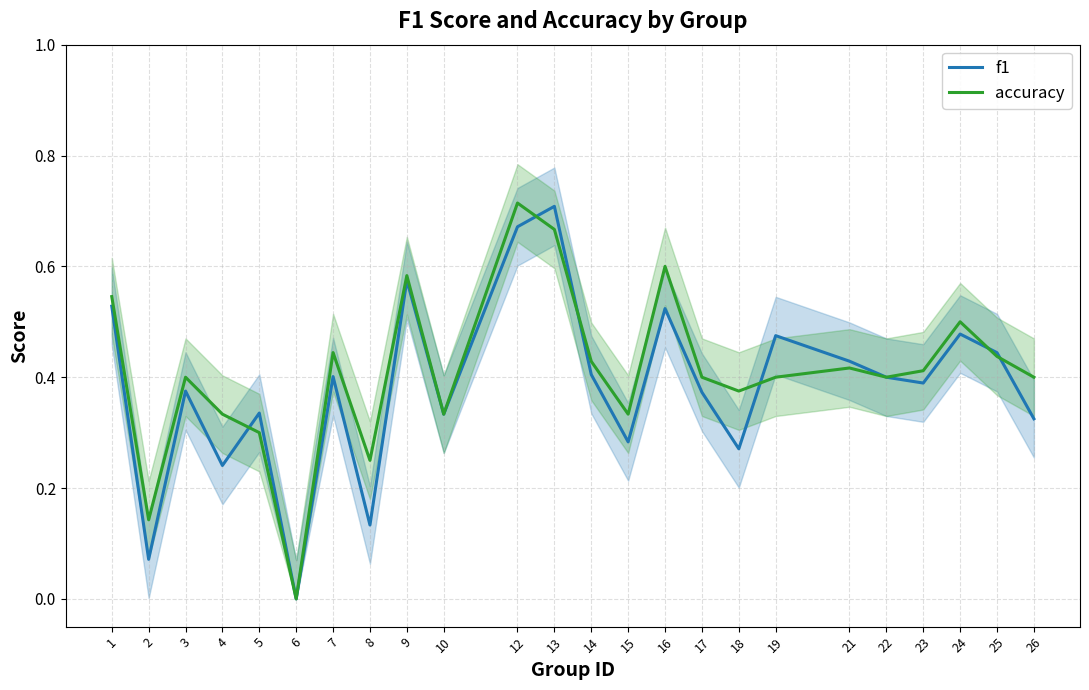

Which series has the widest spread of values?

accuracy